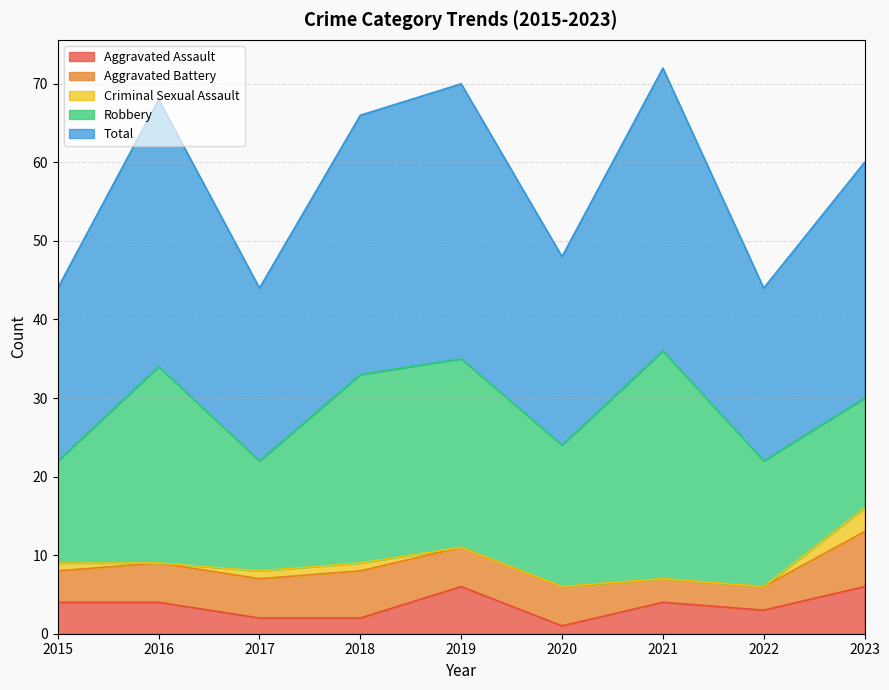

At which label does Aggravated Battery first exceed 5?

2018